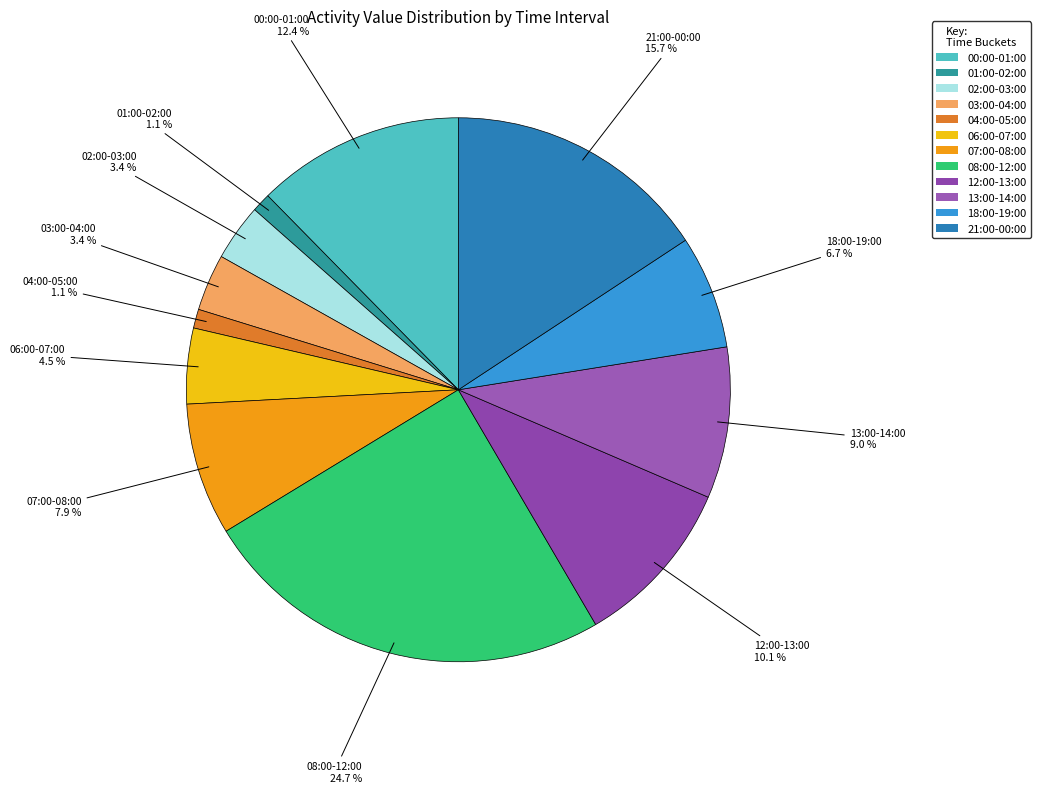

How many slices are in this pie chart?

12